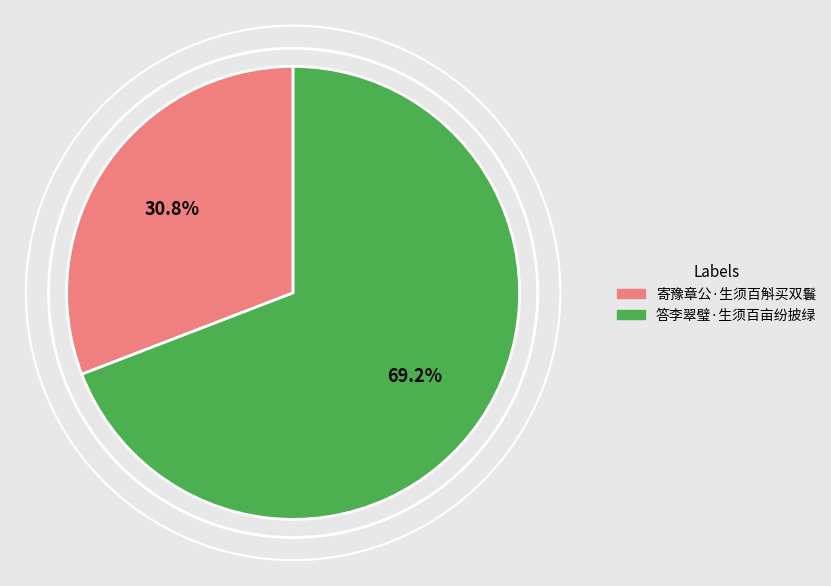

What percentage is NOT represented by 答李翠璧·生须百亩纷披绿?

30.8%